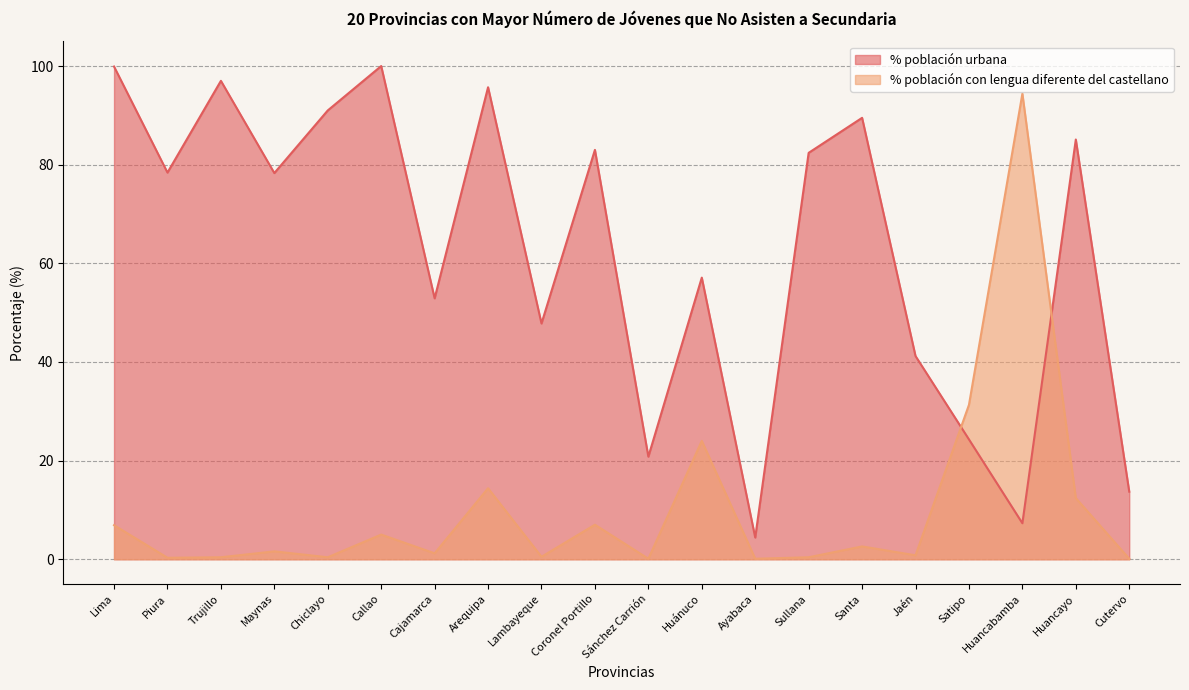

At which category does % población urbana reach its first local peak?

Trujillo